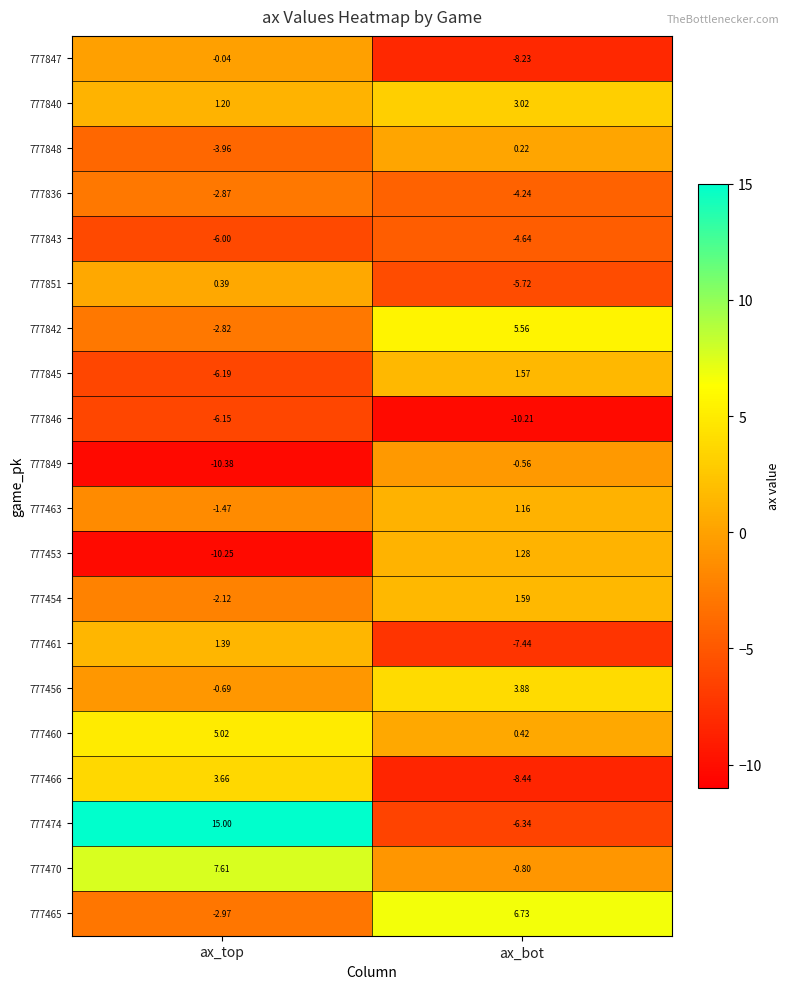

List the labels in order of 777840 value, smallest first.

ax_top, ax_bot